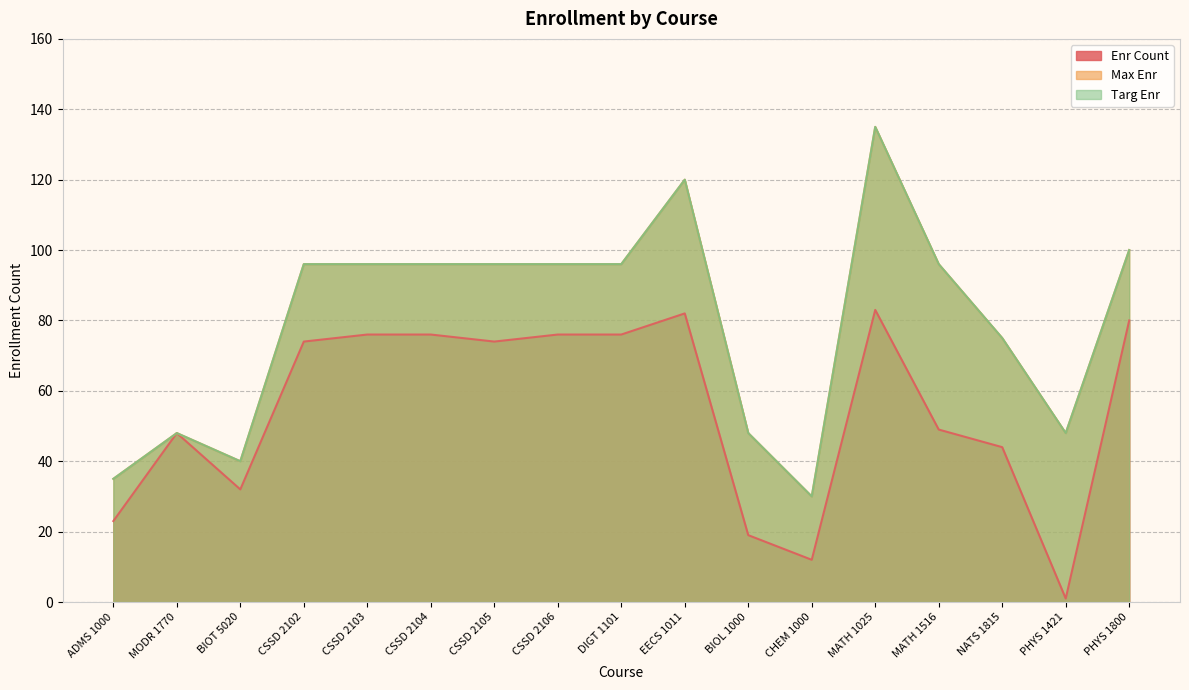

What is the difference between the second highest and second lowest values in the Enr Count series?

70